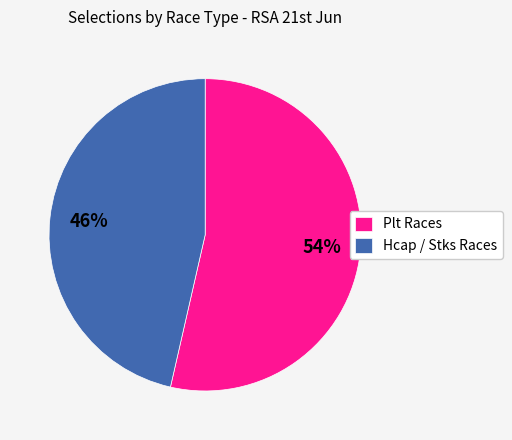

Which category accounts for the majority?

Plt Races